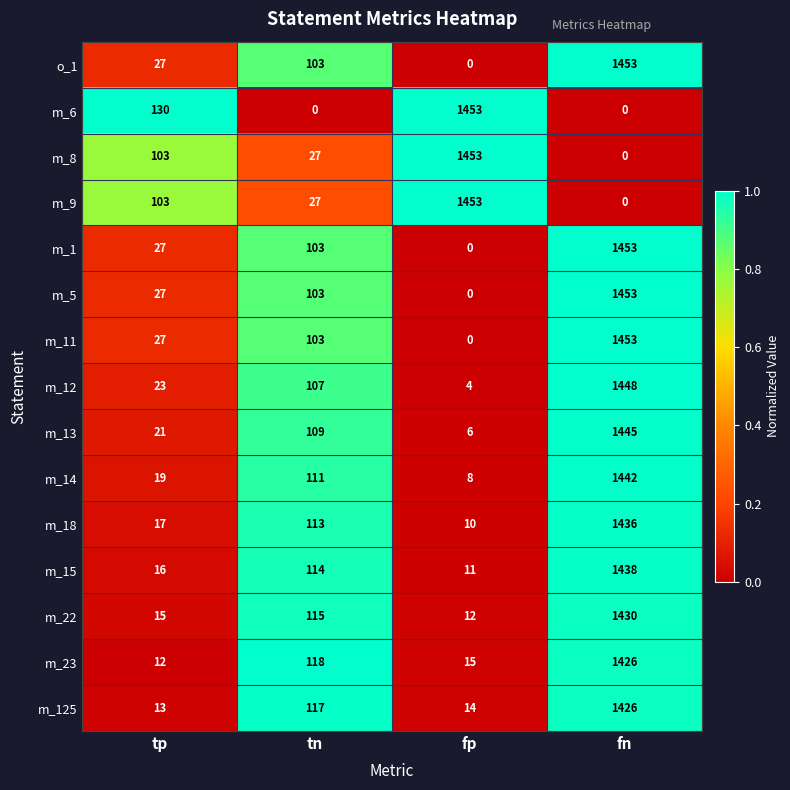

The m_14 series shows 424 at fn. True or false?

False